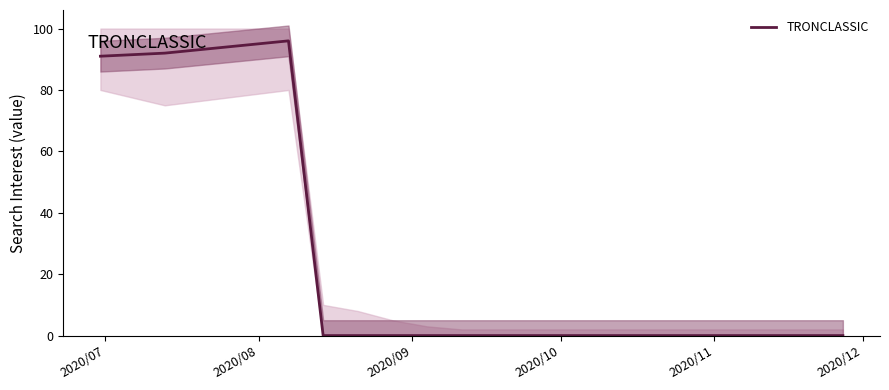

Is it true that the value at 2020/12 is 44?

False